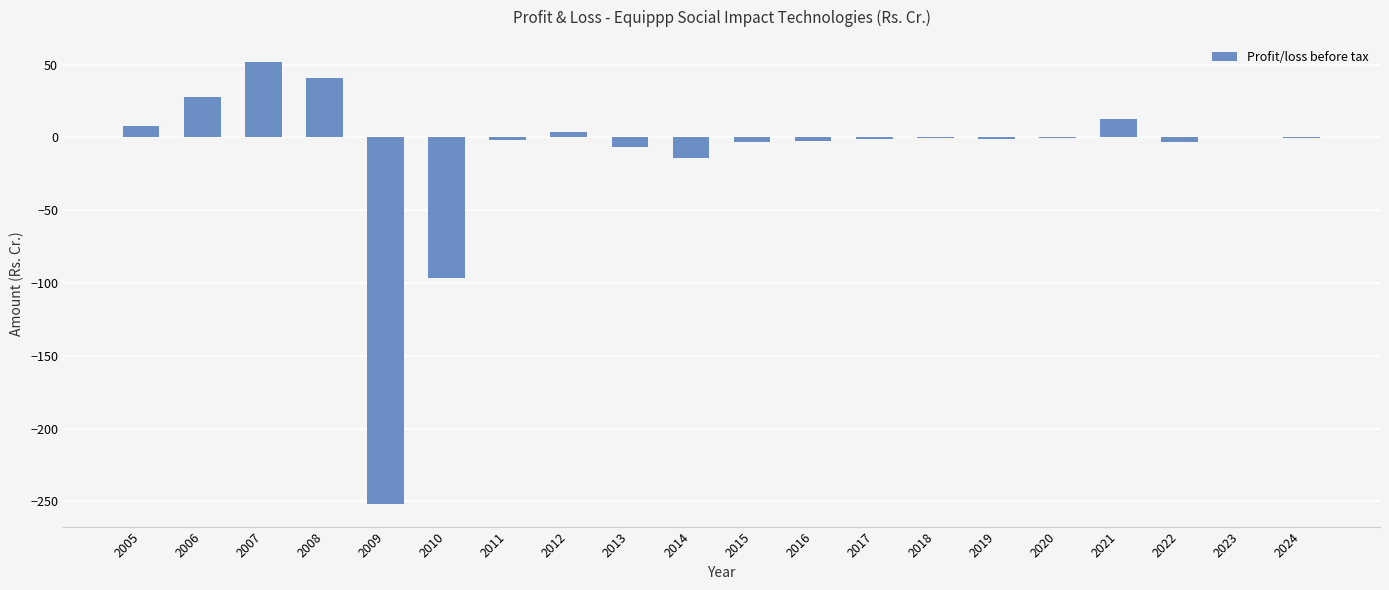

What is the sum of all values?

-237.7